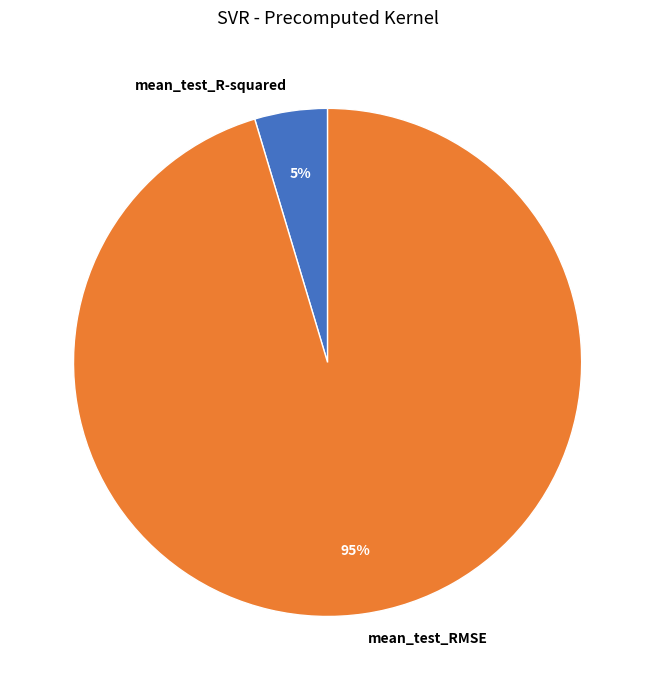

Does mean_test_R-squared represent more than half of the total?

No